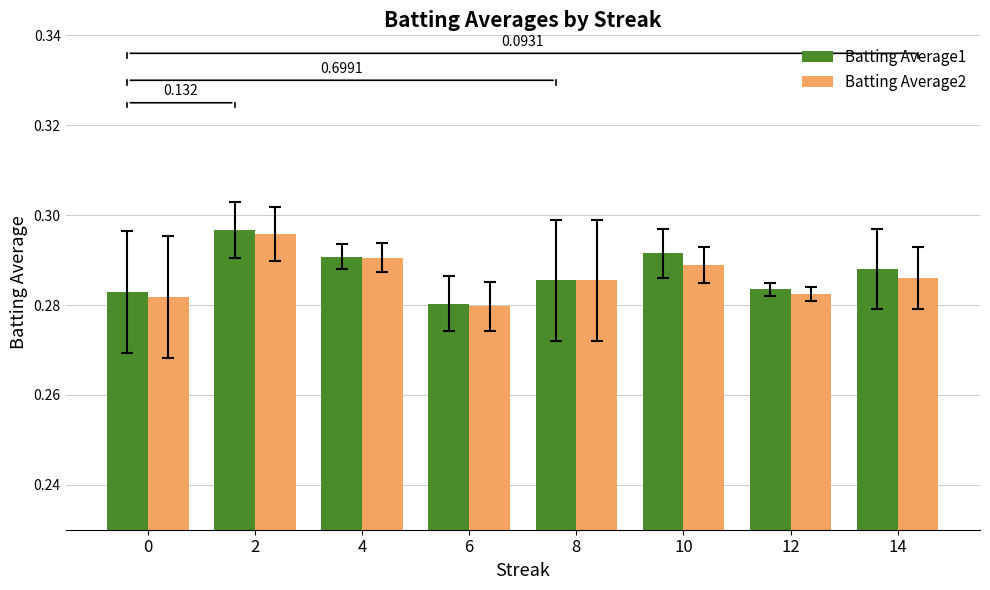

Reading left to right, extract all data points from this chart.

Batting Average1: 0=0.3	2=0.3	4=0.3	6=0.3	8=0.3	10=0.3	12=0.3	14=0.3
Batting Average2: 0=0.3	2=0.3	4=0.3	6=0.3	8=0.3	10=0.3	12=0.3	14=0.3